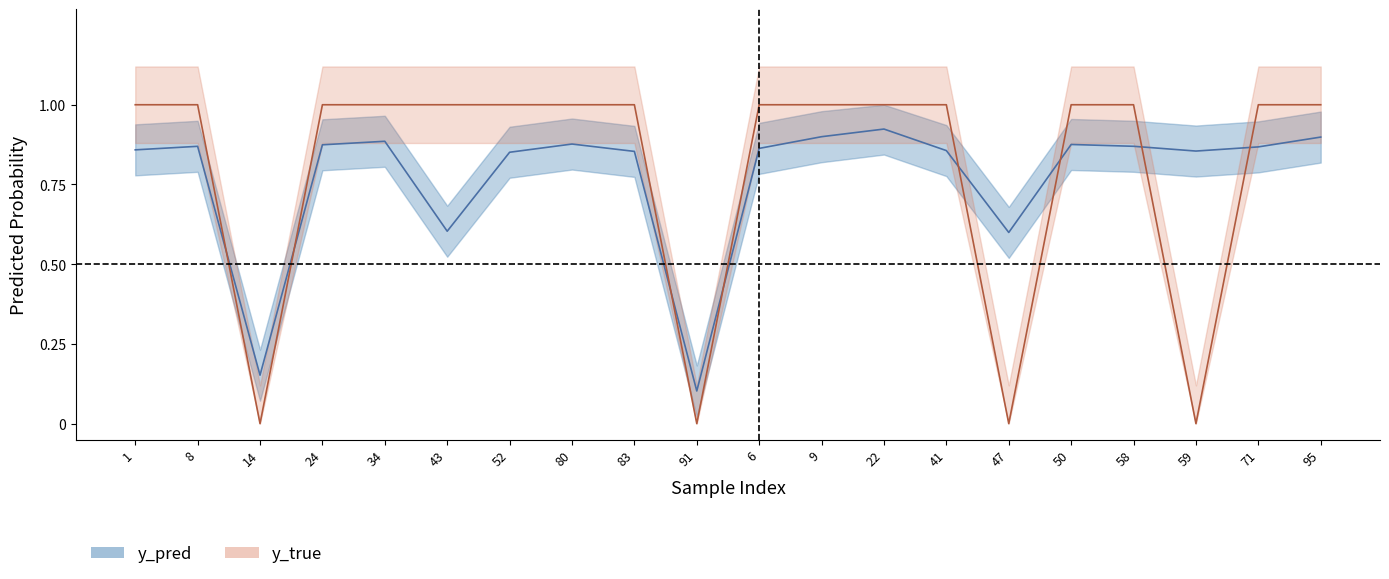

What is the label of the 12th point from the right?

83